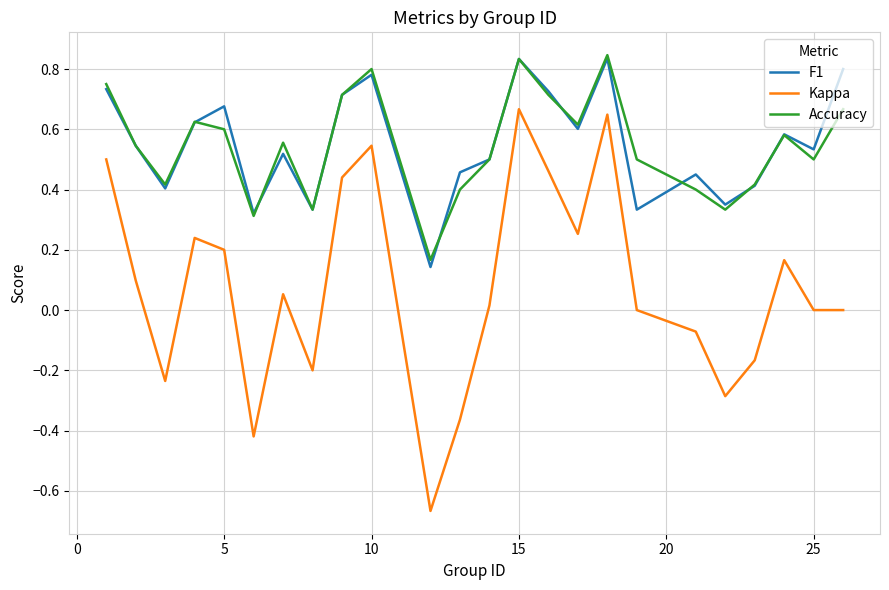

True or false: Kappa and Accuracy intersect in this chart.

False